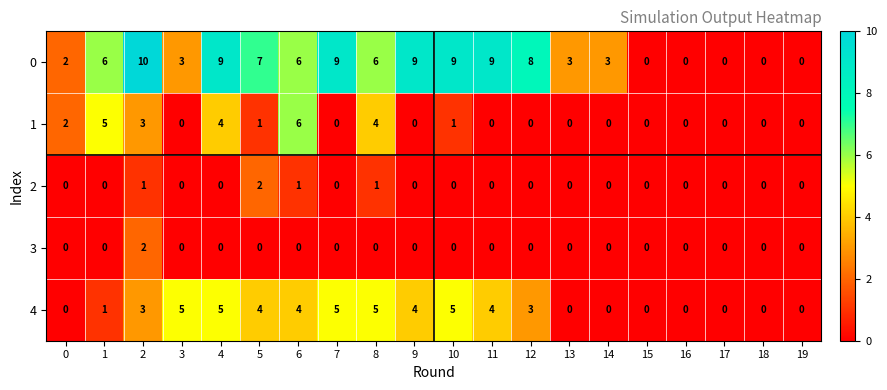

What is the total value across all series at 4?

18